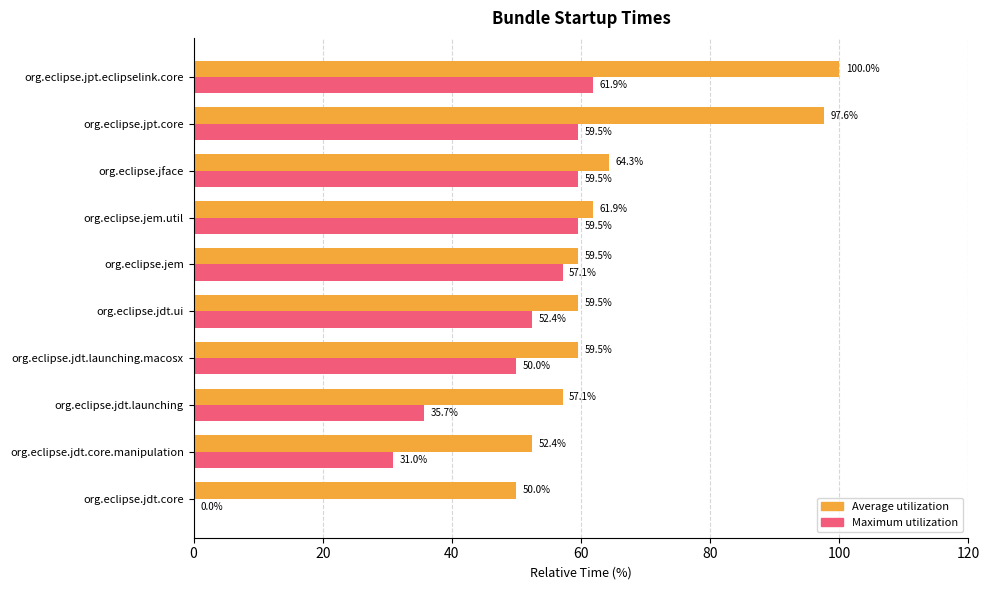

Between org.eclipse.jem.util and org.eclipse.jface, which series saw the biggest shift?

Average utilization